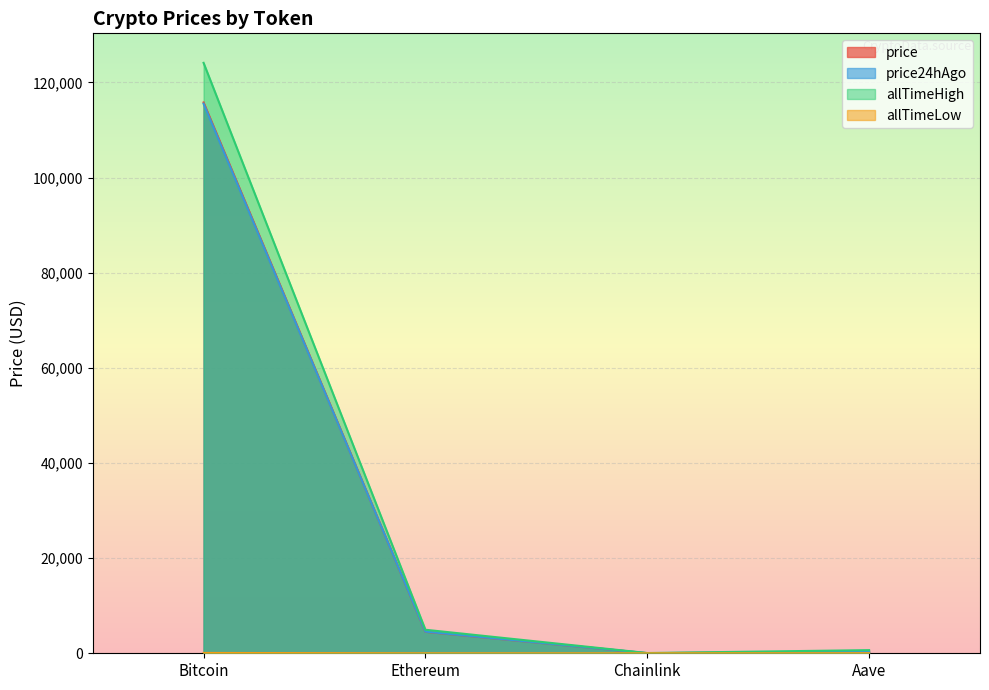

Between Aave and Chainlink, which is larger?

Aave